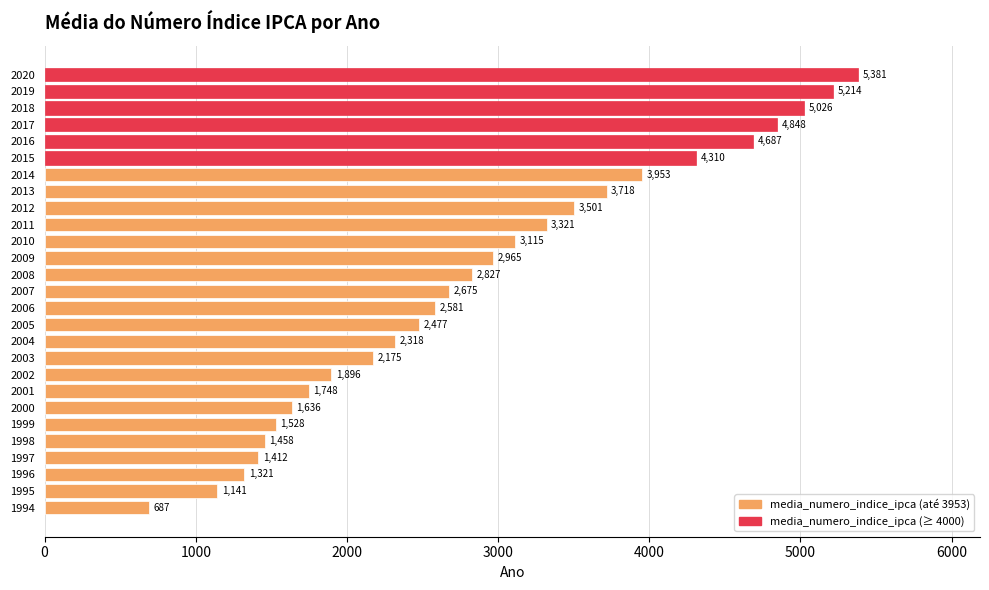

At which label is the value closest to 3034?

2009